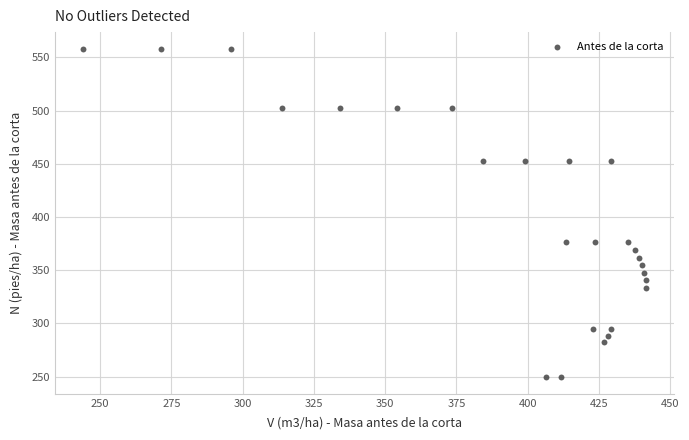

What is the range of X values (max minus min)?

197.3